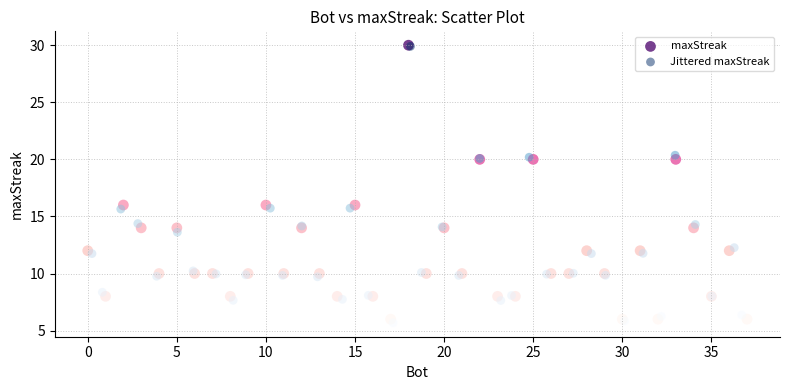

What are all the series names shown in the legend?

maxStreak, Jittered maxStreak